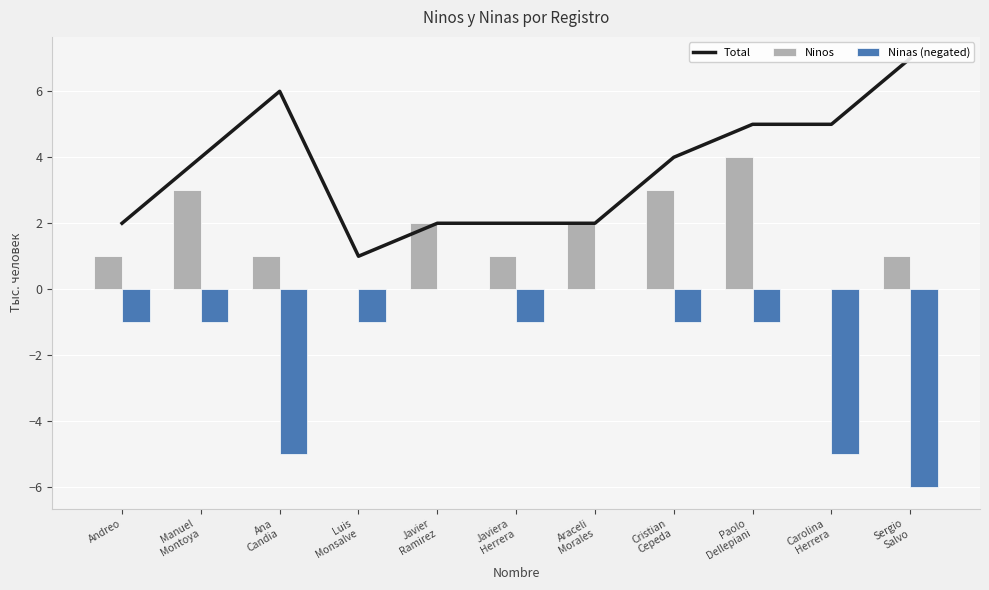

What is the maximum value shown in the chart?

7